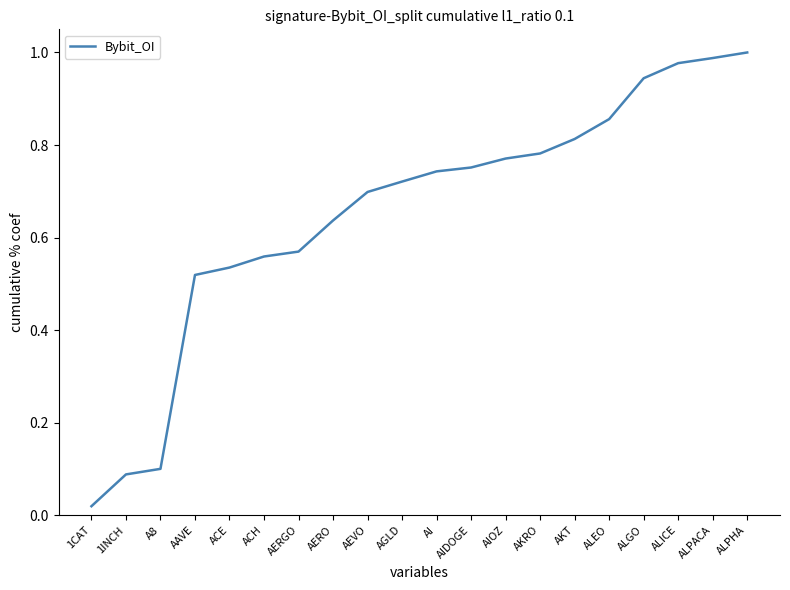

What position from the left is AKT?

15